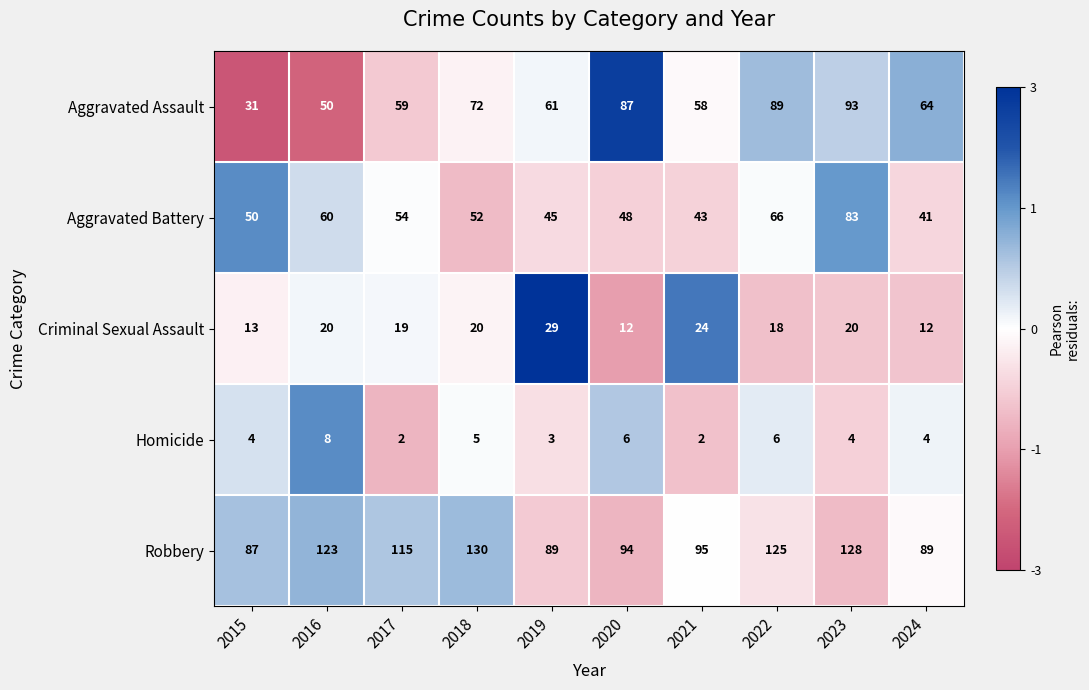

Rank the series by their maximum value, from lowest to highest.

Homicide, Criminal Sexual Assault, Aggravated Battery, Aggravated Assault, Robbery